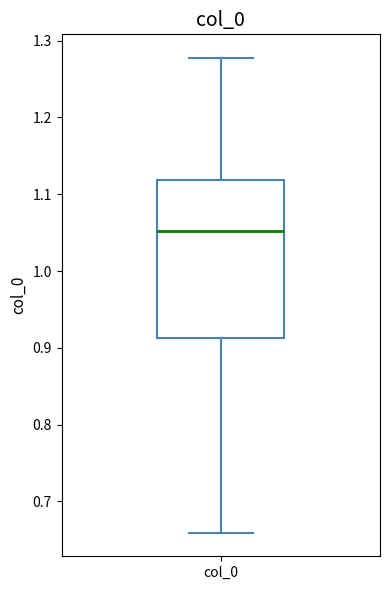

Read this box plot against the y-axis: the position of the median line, the range covered by the box, and the ends of both whiskers. The values are not printed on the chart, so give them approximately, as read against the axis.

median 1.05, box 0.91 to 1.12, whiskers 0.66 to 1.28